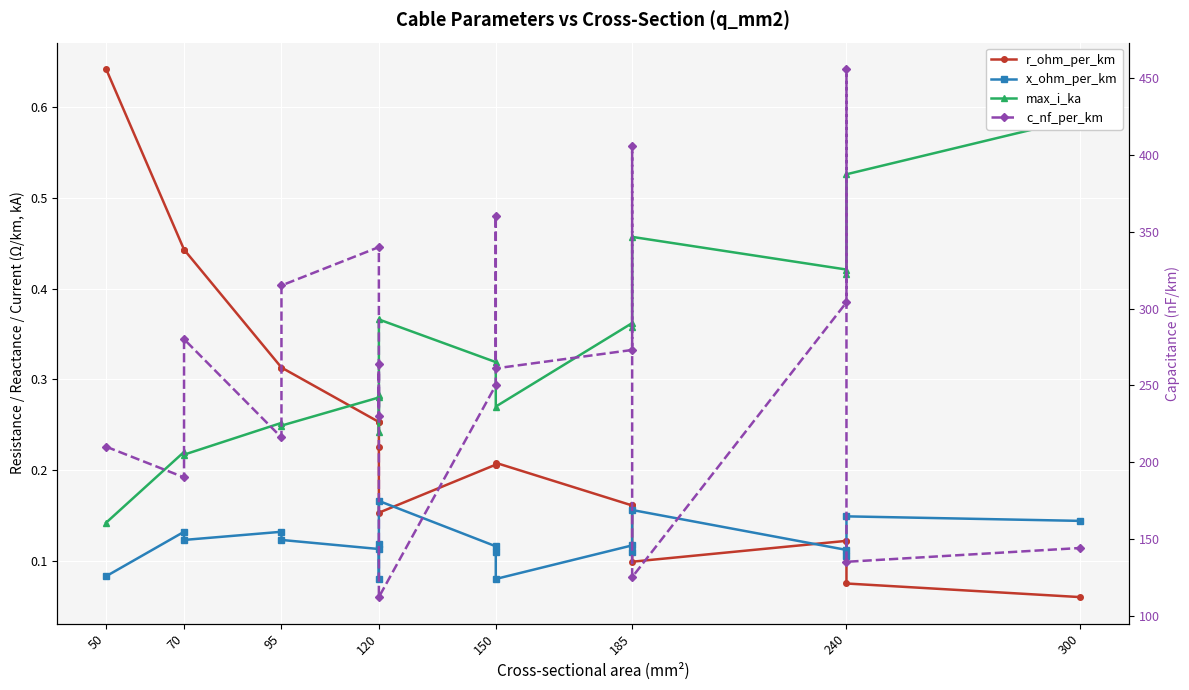

True or false: r_ohm_per_km and x_ohm_per_km cross at least once.

True